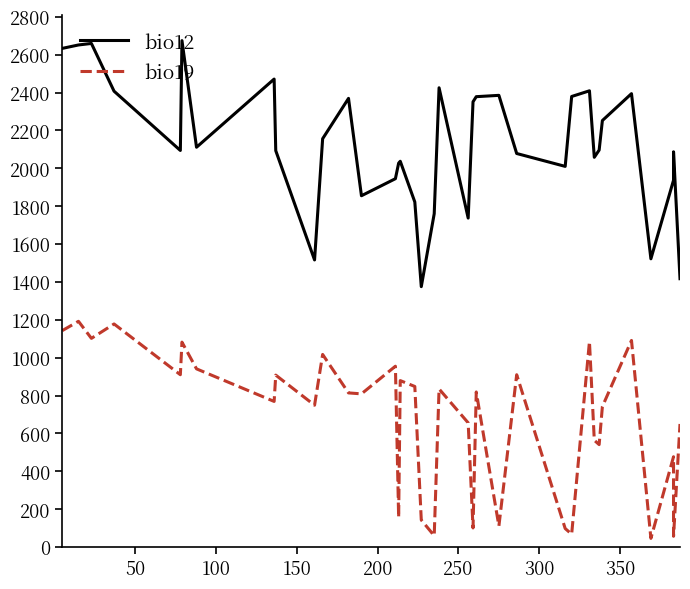

Is the value of bio19 at 400 greater than the value of bio12 at 27?

No